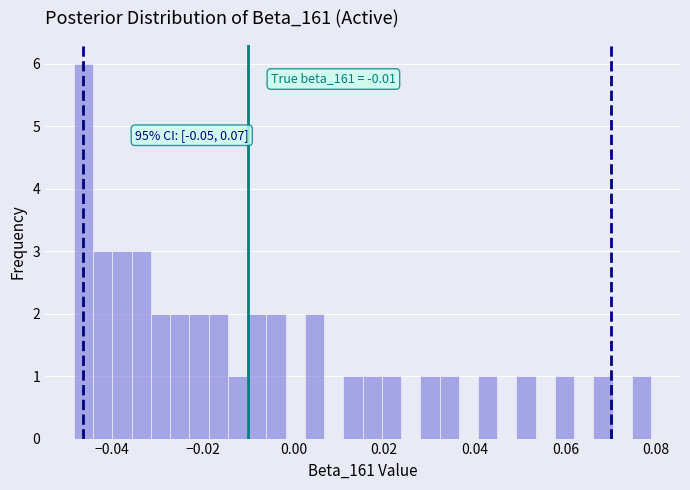

Around what value on the x-axis is the tallest bar? Give the approximate position of its centre, as read against the axis.

-0.046